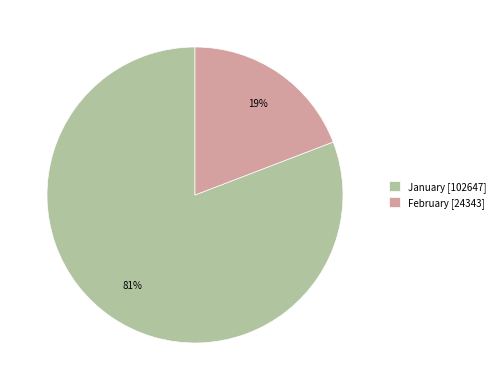

What is the smallest slice in the pie chart?

February